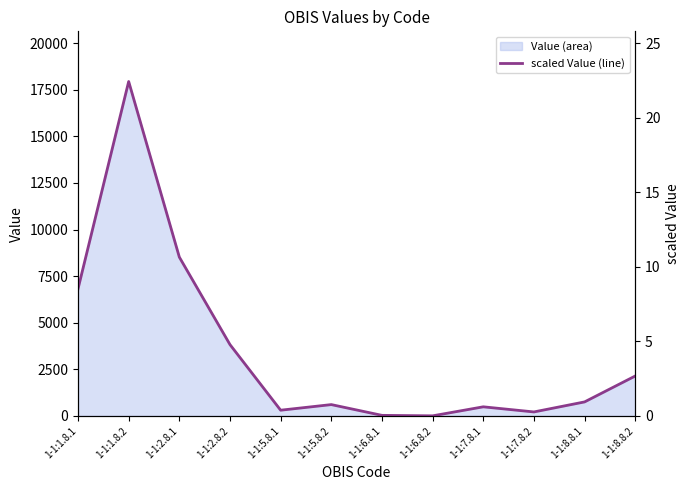

The value at 1-1:7.8.2 is 0.1. True or false?

False